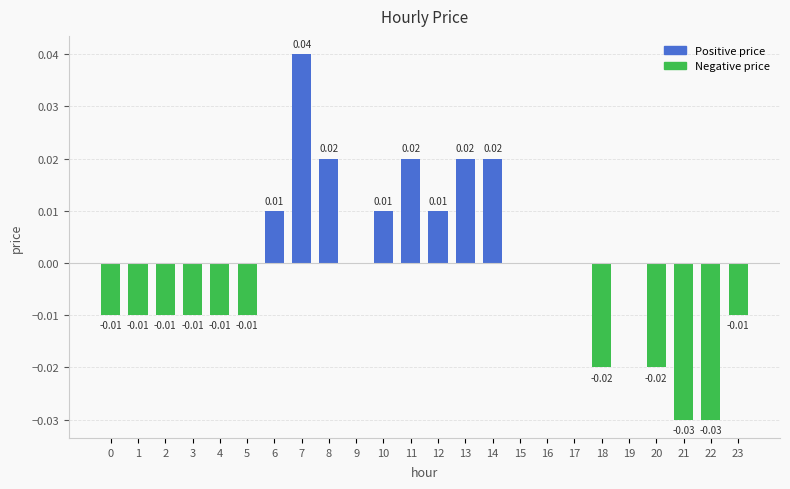

Between 12 and 2, which is larger?

12